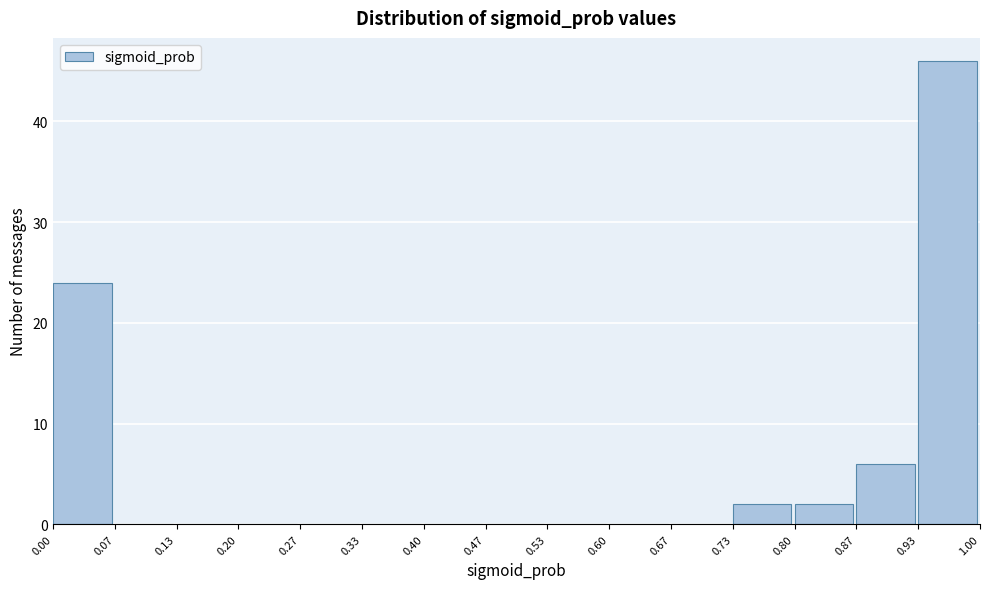

Which range on the x-axis has the tallest bar?

0.93 to 1.00